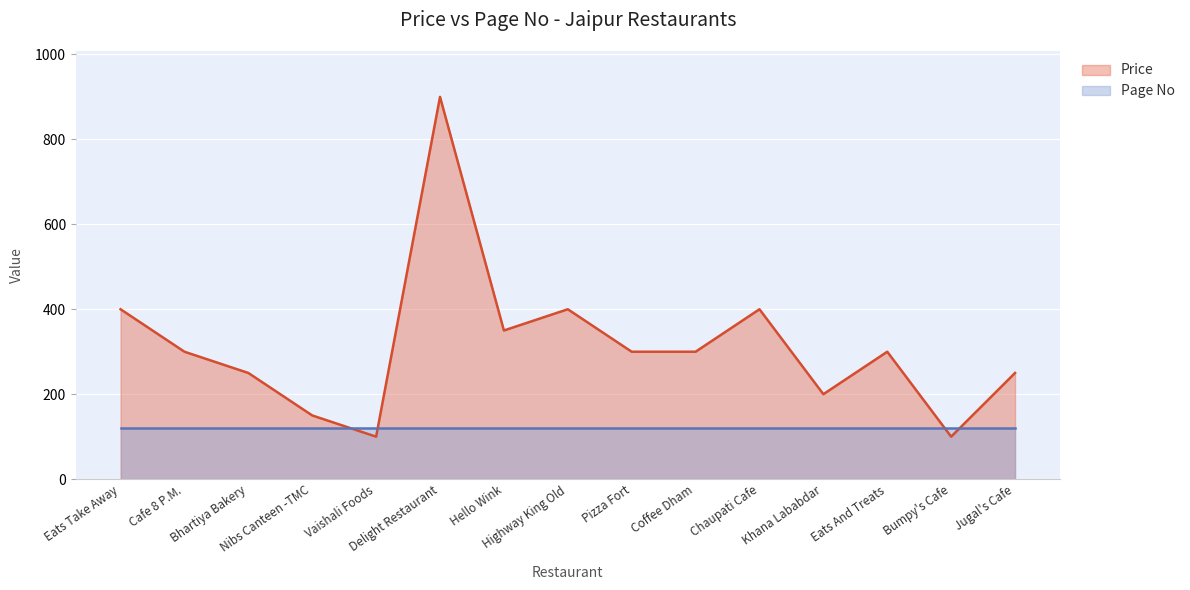

The value at Jugal's Cafe is 250. True or false?

True